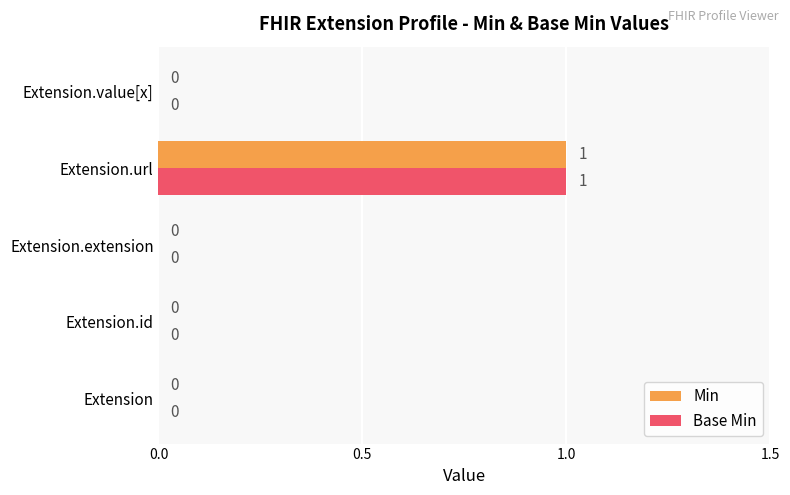

At which category is the sum across all series the highest?

Extension.url